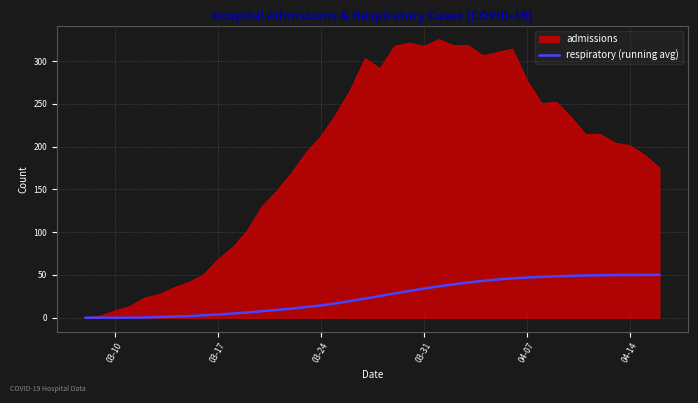

List the series in order of their overall mean, lowest first.

respiratory (running avg), admissions